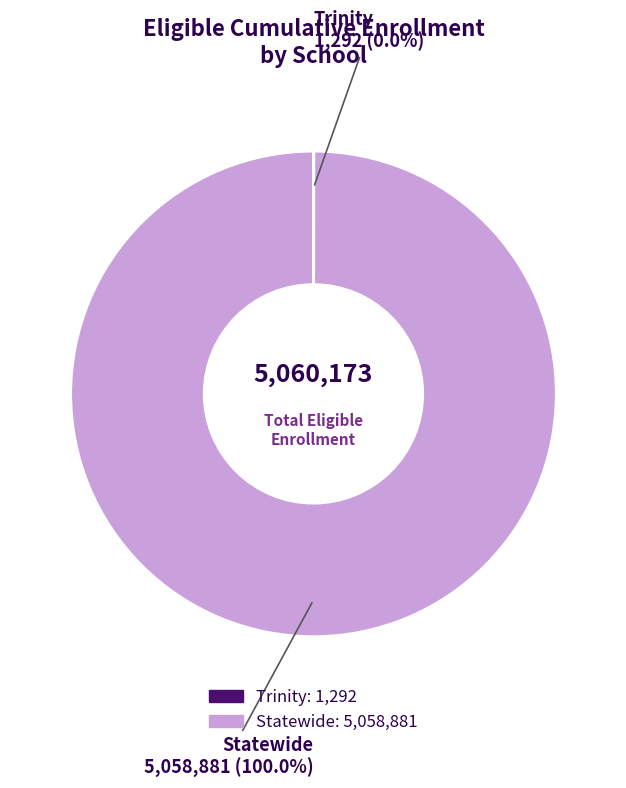

Which category has the biggest portion of the pie?

Statewide